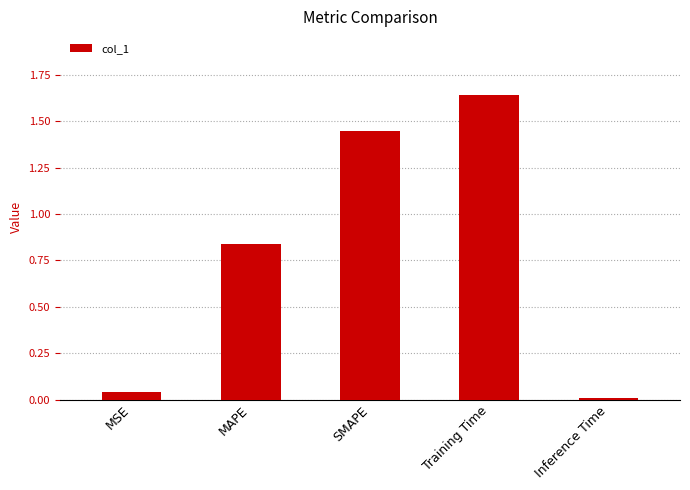

What position from the left is Inference Time?

5